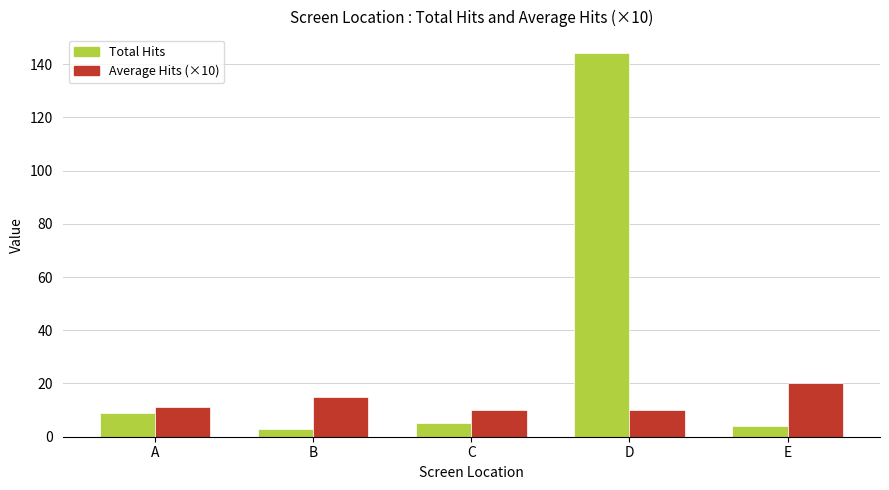

List the series in order of their peak value, highest first.

Total Hits, Average Hits (×10)